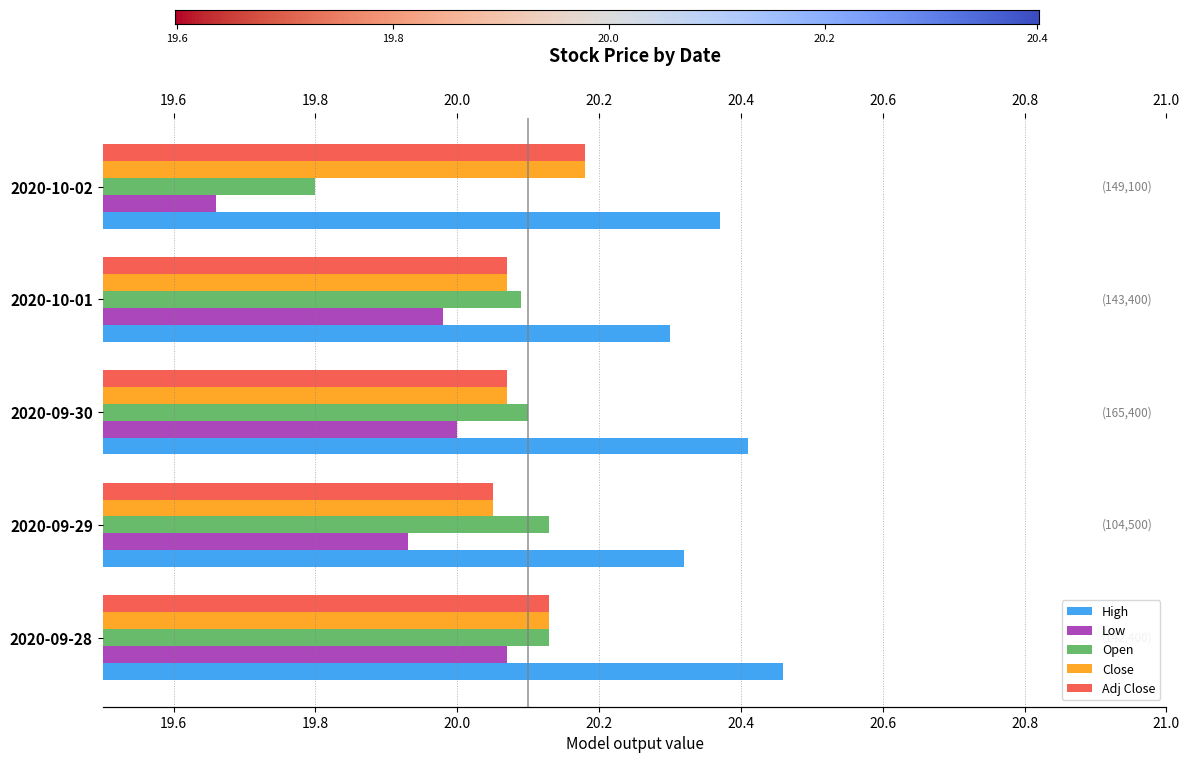

What is the spread (max minus min) of values at 2020-09-29?

0.4